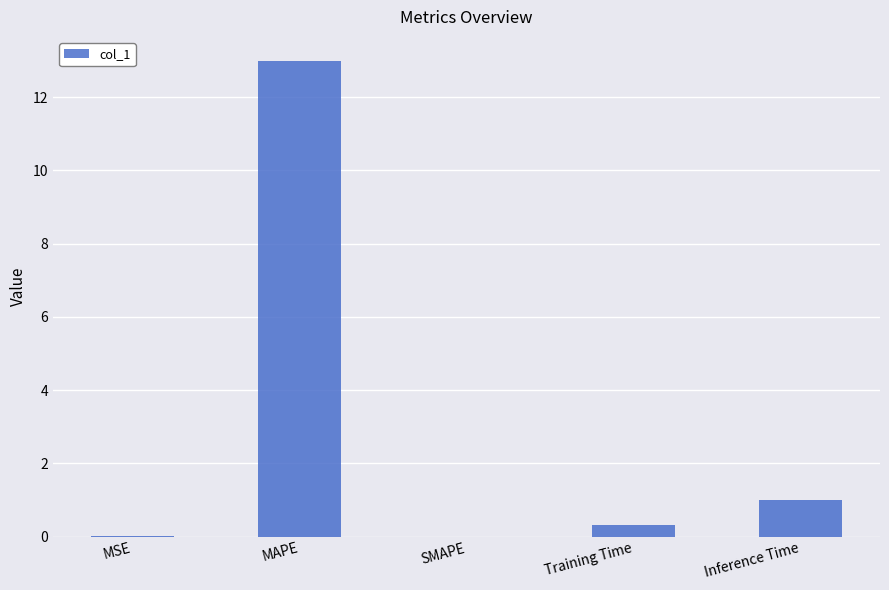

Where is the data nearest to the value 6?

Inference Time